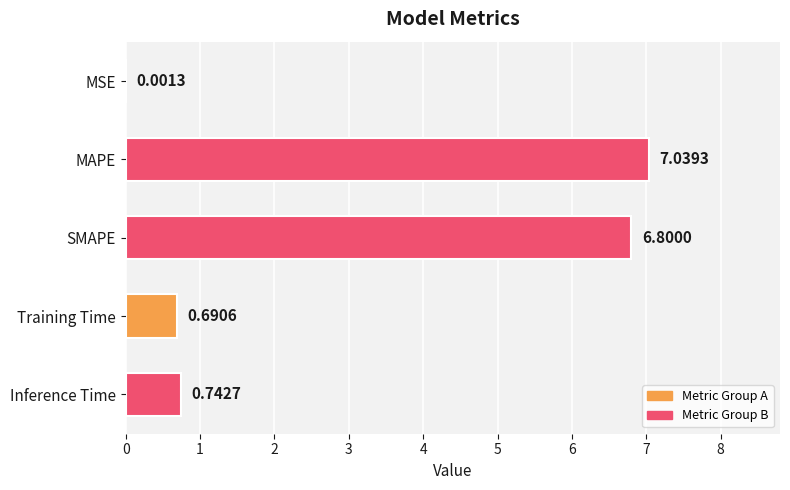

What is the change in value from MSE to Inference Time?

+0.7